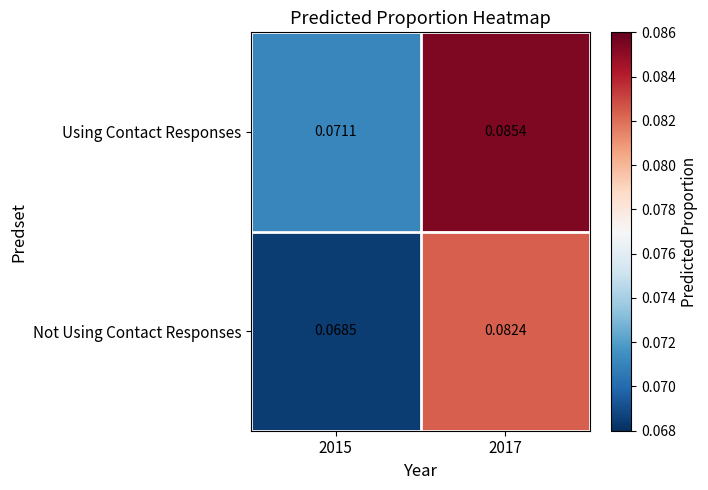

Rank the series by their average value, from highest to lowest.

Using Contact Responses, Not Using Contact Responses